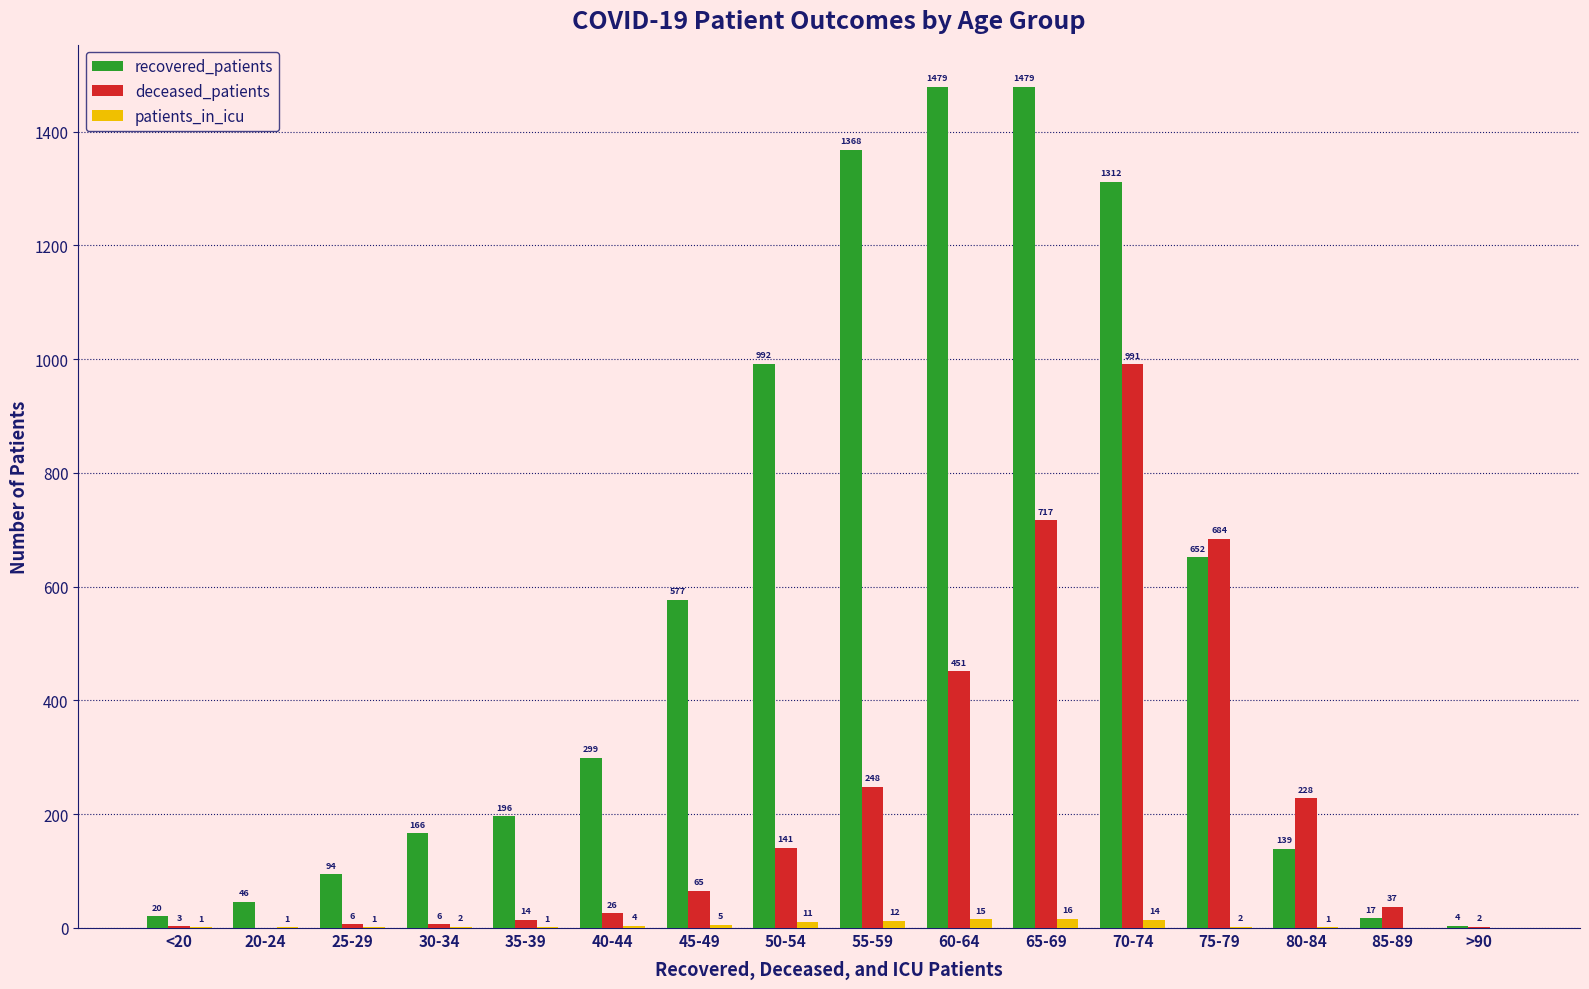

At which label is recovered_patients closest to 741?

75-79